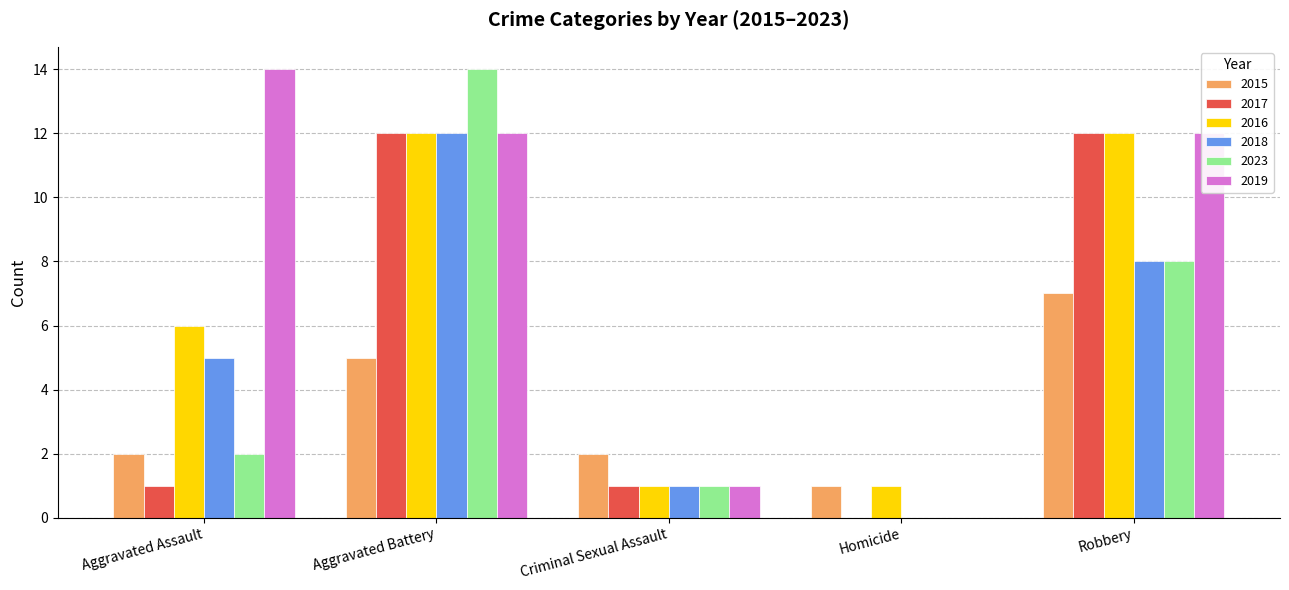

Which series has the largest total across all categories?

2019